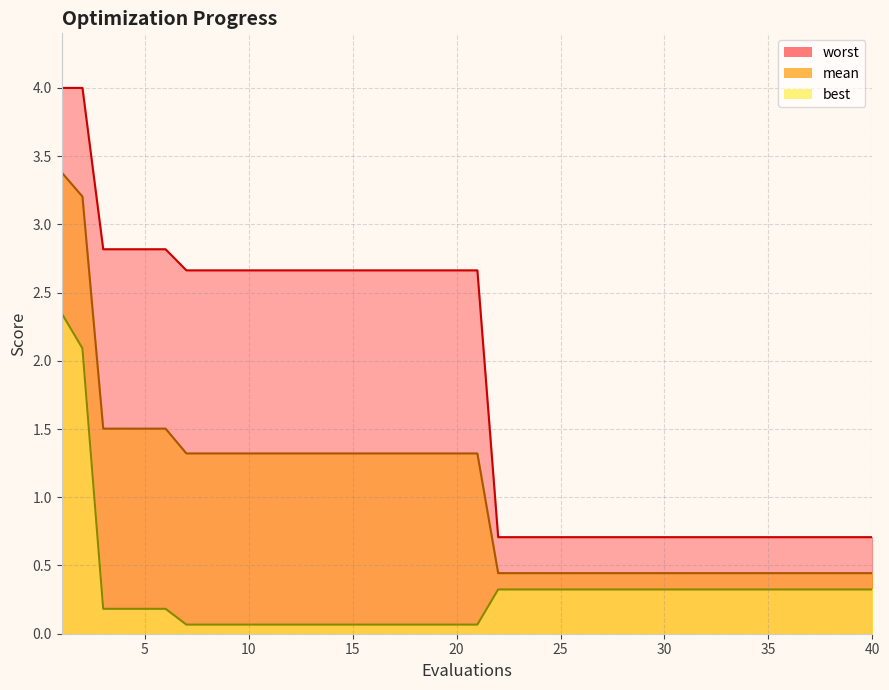

How many values in the worst series exceed 2?

21